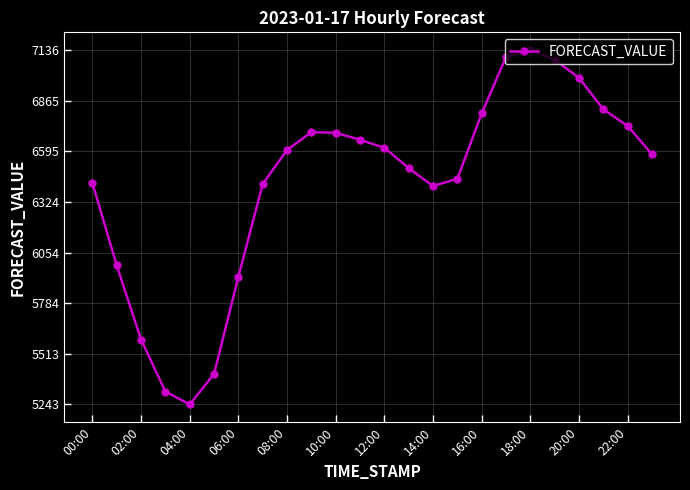

Is this an area chart (filled region under the line)?

No